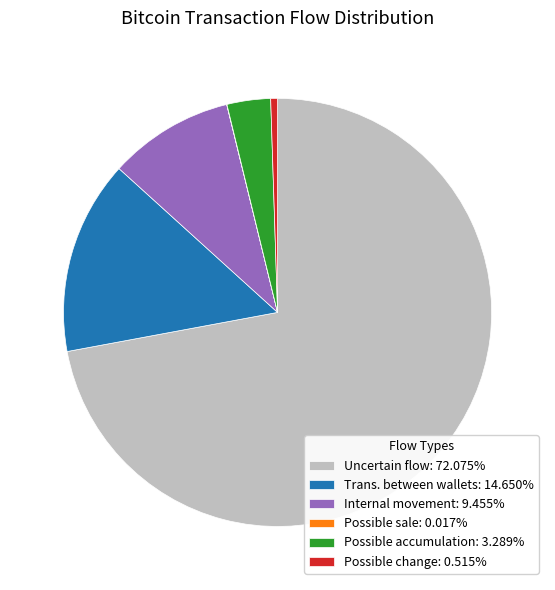

Does Uncertain flow represent more than half of the total?

Yes